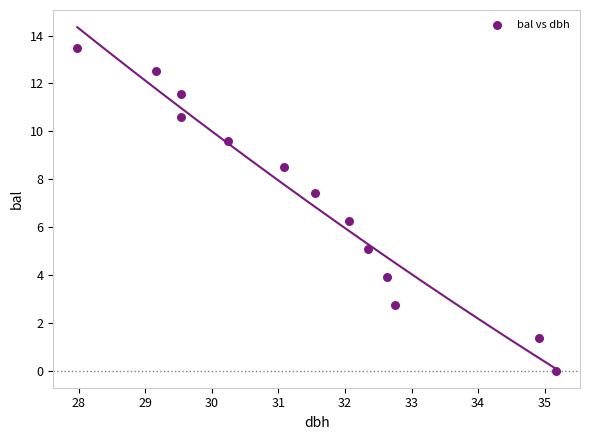

What is the range of X values (max minus min)?

7.2